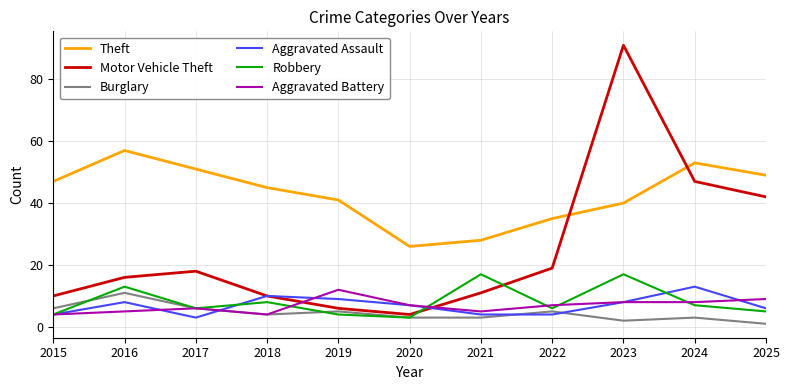

Reading left to right, list all the values displayed in this chart.

Theft: 2015=47	2016=57	2017=51	2018=45	2019=41	2020=26	2021=28	2022=35	2023=40	2024=53	2025=49
Motor Vehicle Theft: 2015=10	2016=16	2017=18	2018=10	2019=6	2020=4	2021=11	2022=19	2023=91	2024=47	2025=42
Burglary: 2015=6	2016=11	2017=6	2018=4	2019=5	2020=3	2021=3	2022=5	2023=2	2024=3	2025=1
Aggravated Assault: 2015=4	2016=8	2017=3	2018=10	2019=9	2020=7	2021=4	2022=4	2023=8	2024=13	2025=6
Robbery: 2015=4	2016=13	2017=6	2018=8	2019=4	2020=3	2021=17	2022=6	2023=17	2024=7	2025=5
Aggravated Battery: 2015=4	2016=5	2017=6	2018=4	2019=12	2020=7	2021=5	2022=7	2023=8	2024=8	2025=9